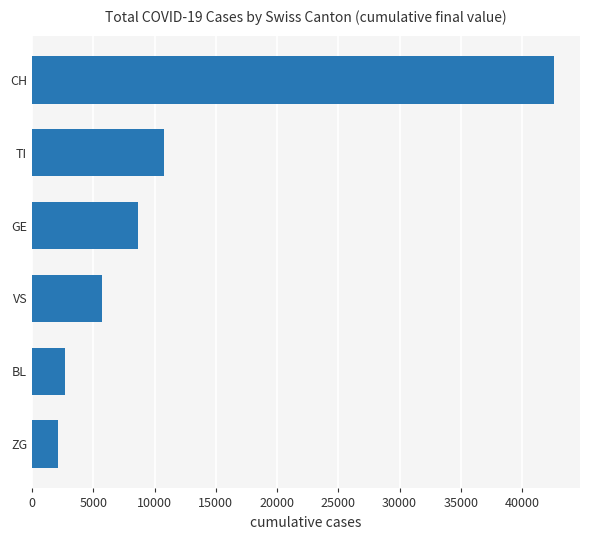

List the labels in order of value, largest first.

CH, TI, GE, VS, BL, ZG